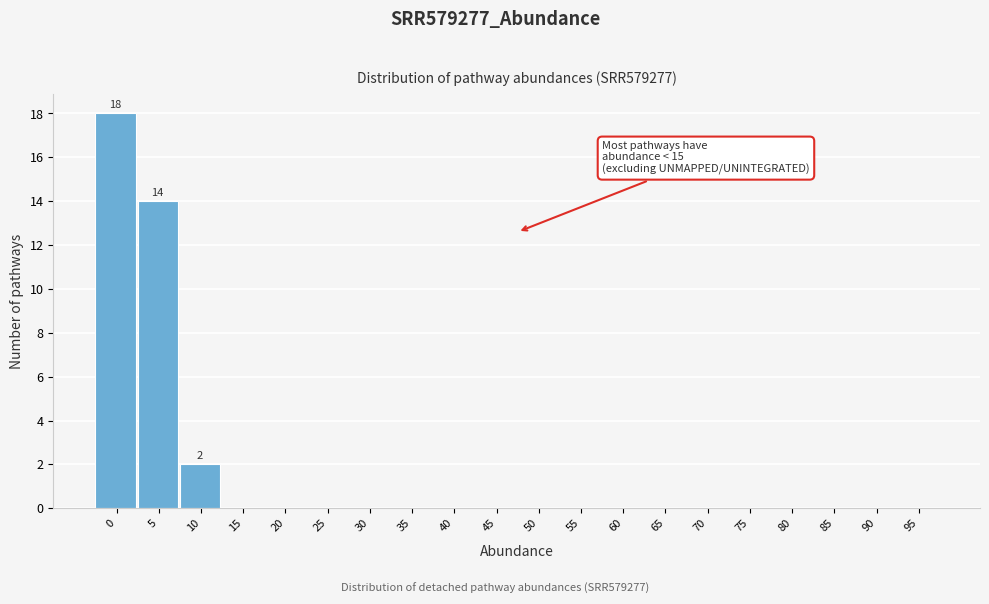

Reading left to right, transcribe all the data shown in this chart.

0=18	5=14	10=2	15=0	20=0	25=0	30=0	35=0	40=0	45=0	50=0	55=0	60=0	65=0	70=0	75=0	80=0	85=0	90=0	95=0